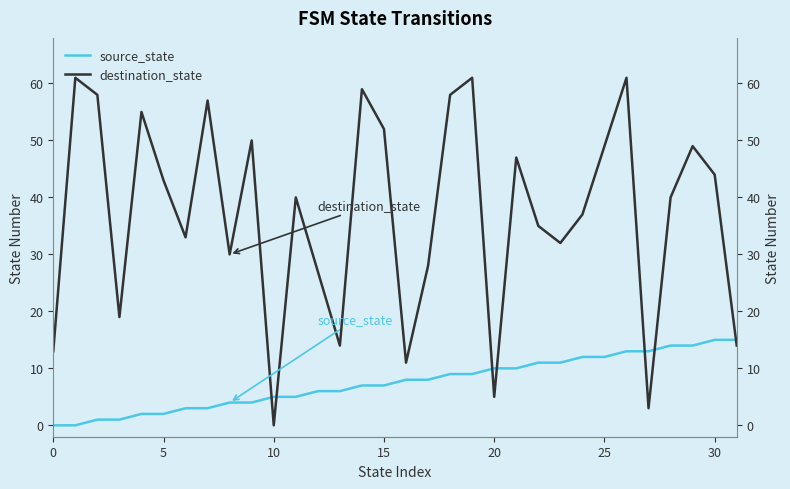

How many data points in source_state are less than 8?

16